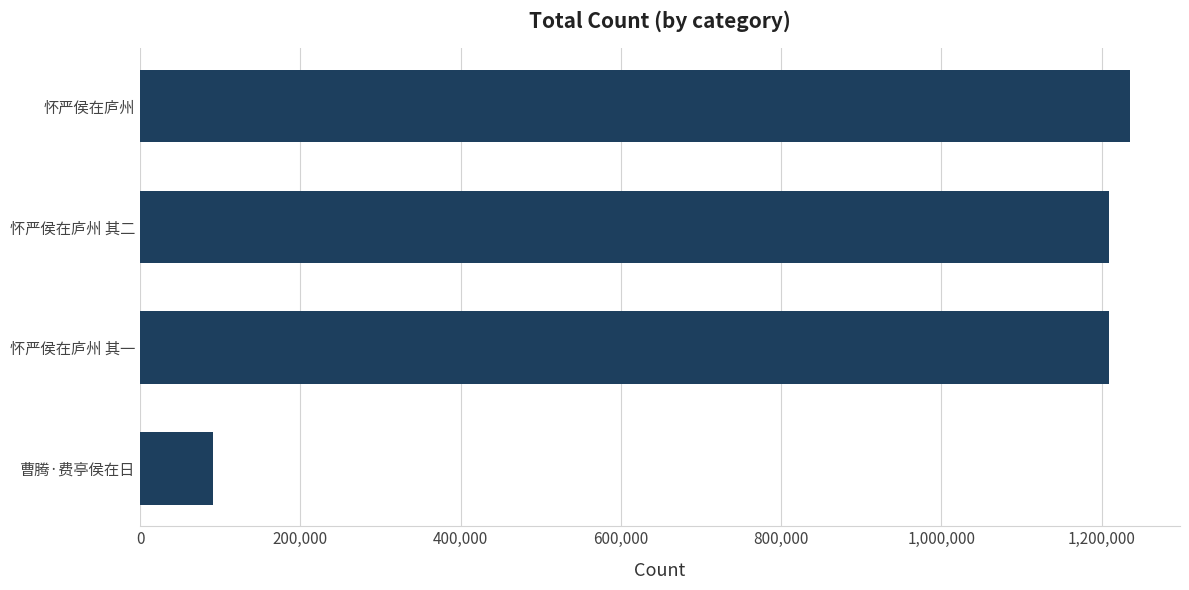

What value does the data have at 怀严侯在庐州 其二?

1209236